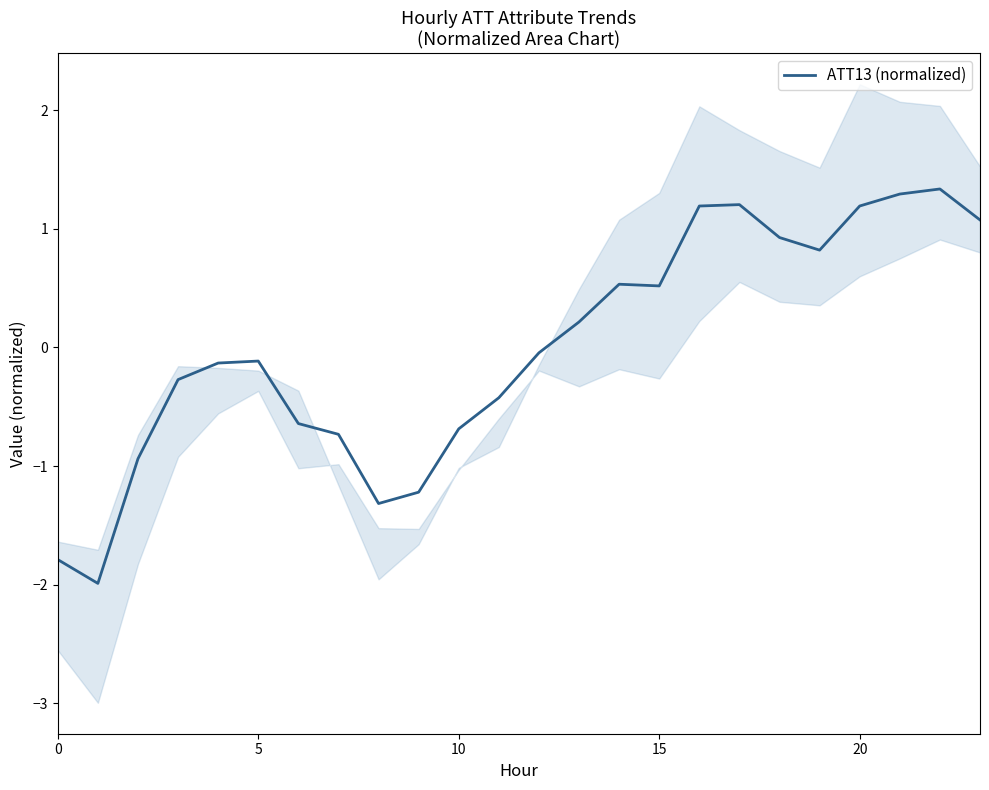

How many distinct data groups are displayed?

1